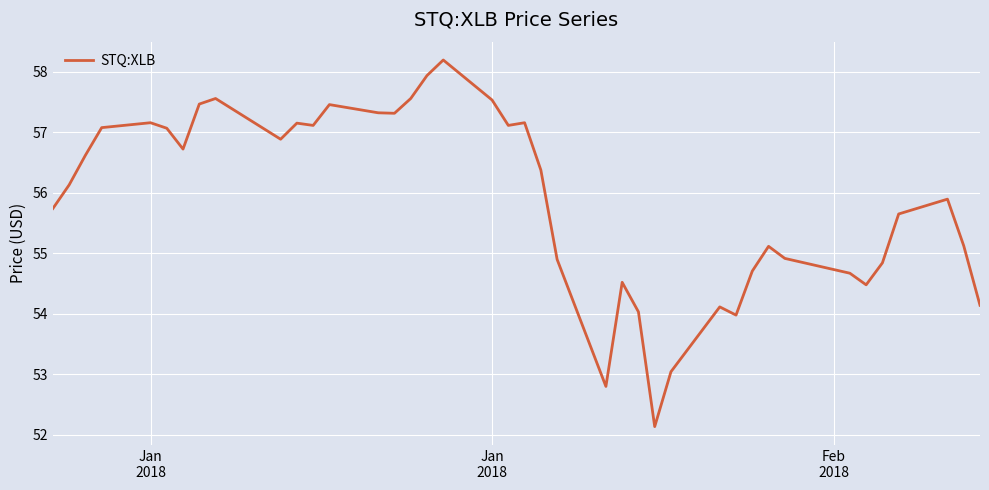

What is the greatest value displayed?

58.2